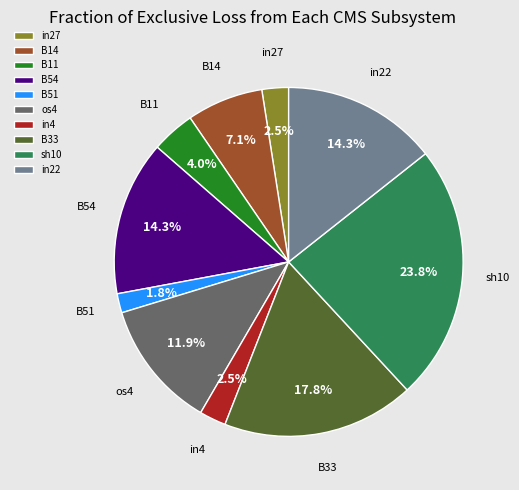

Count the number of slices in the pie.

10